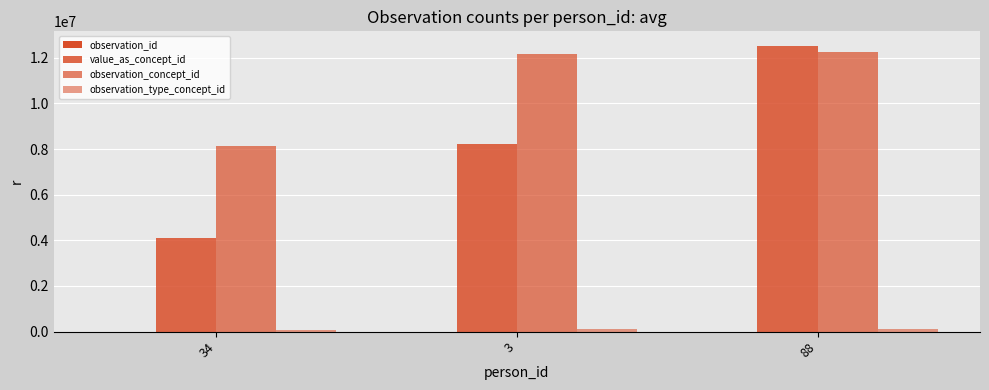

What is the label of the 3rd bar from the right?

34